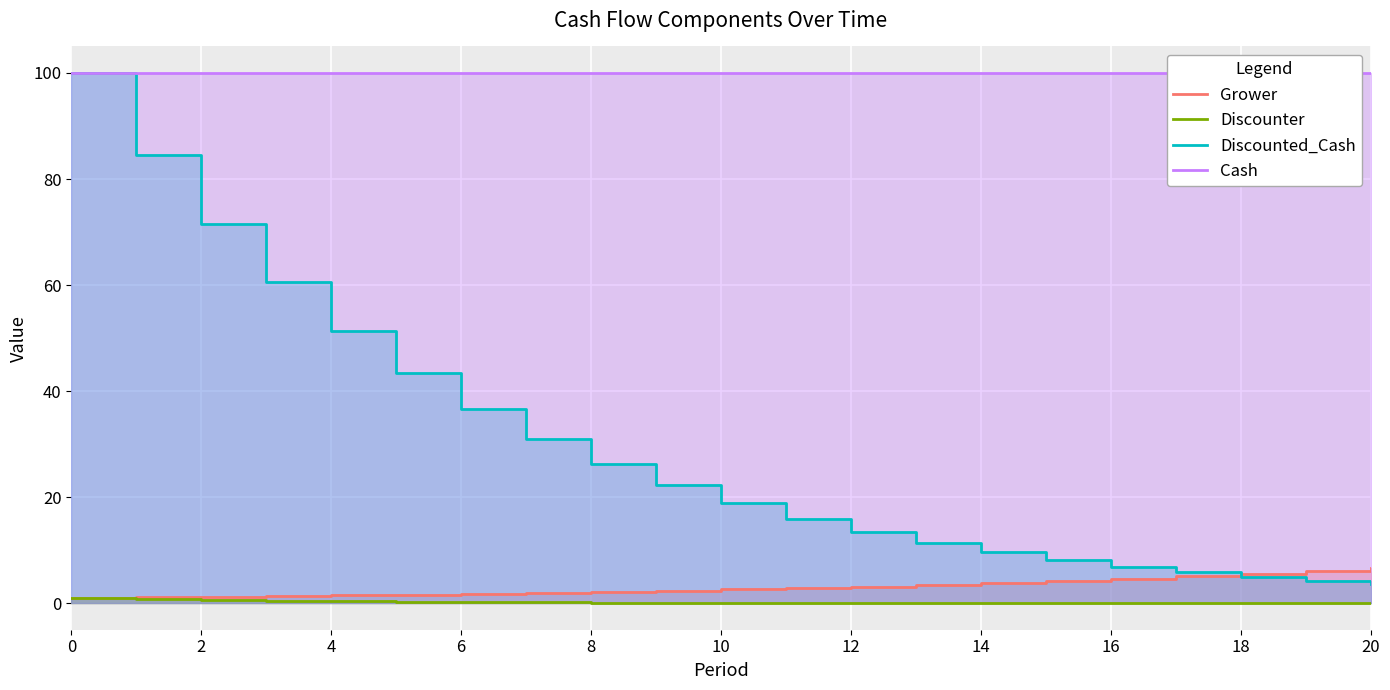

What is the difference between the second highest and minimum values in the Grower series?

5.1